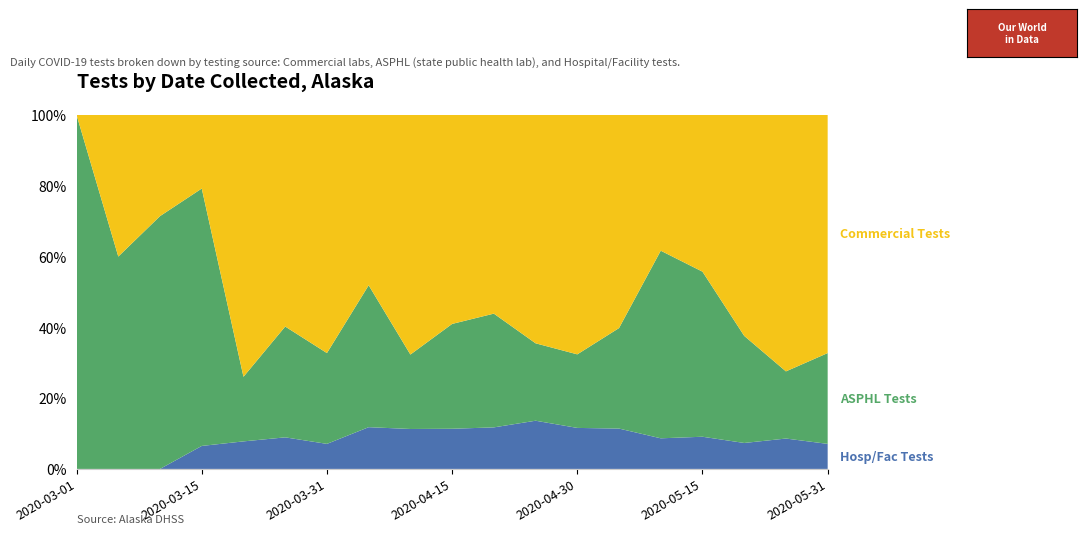

Reading left to right, transcribe all the data shown in this chart.

Commercial Tests: 0	2	4	16	466	315	409	102	354	281	110	289	397	354	102	112	264	439	409
ASPHL Tests: 3	3	10	56	115	165	156	85	110	141	63	98	122	167	141	118	128	115	156
Hosp/Fac Tests: 0	0	0	5	49	47	43	25	59	54	23	61	68	67	23	23	31	52	43